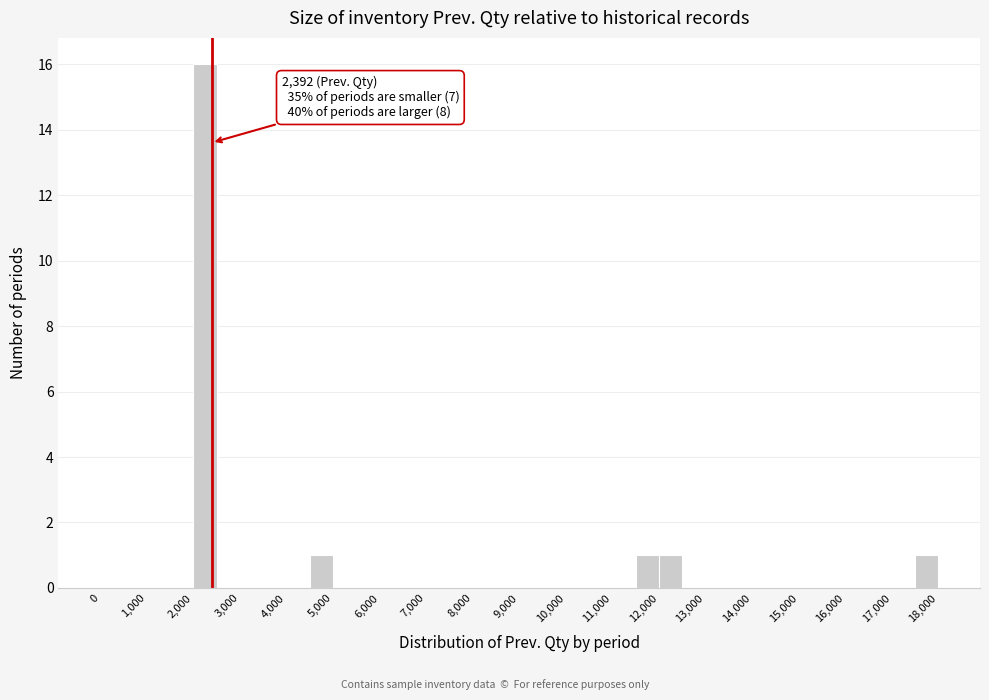

Which range on the x-axis has the tallest bar?

2000 to 2500